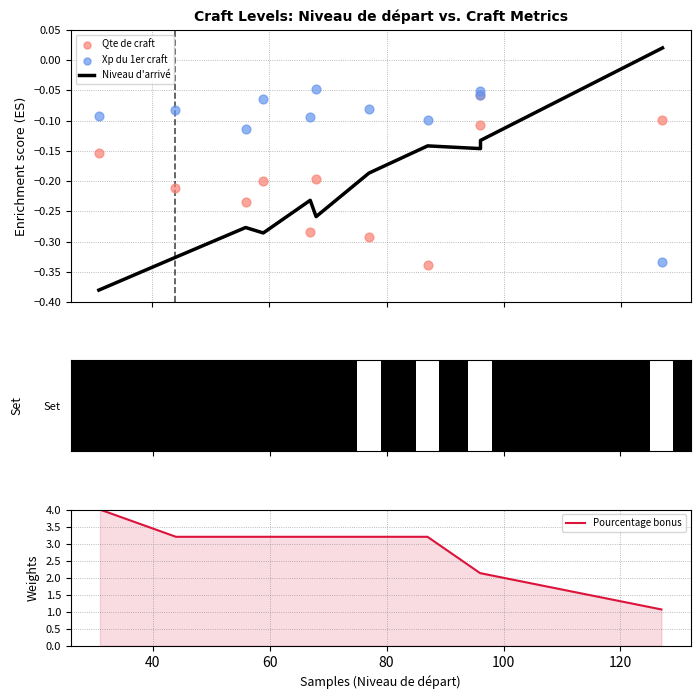

What are all the series names shown in the legend?

Niveau d'arrivé, Qte de craft, Xp du 1er craft, Pourcentage bonus